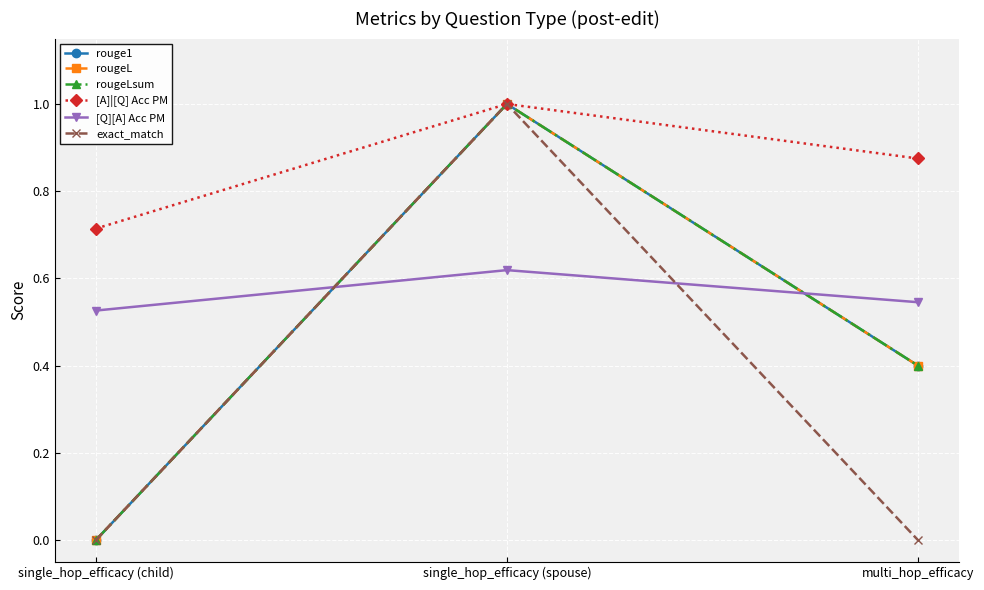

What is the sum of all [Q][A] Acc PM values?

1.7